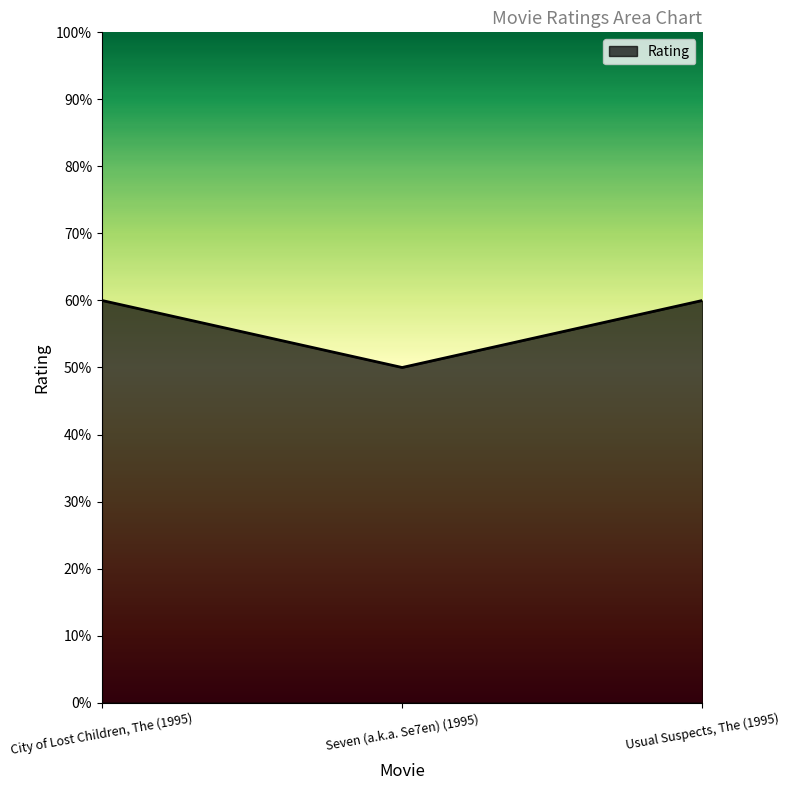

The chart shows a value of 4 at Usual Suspects, The (1995). True or false?

False